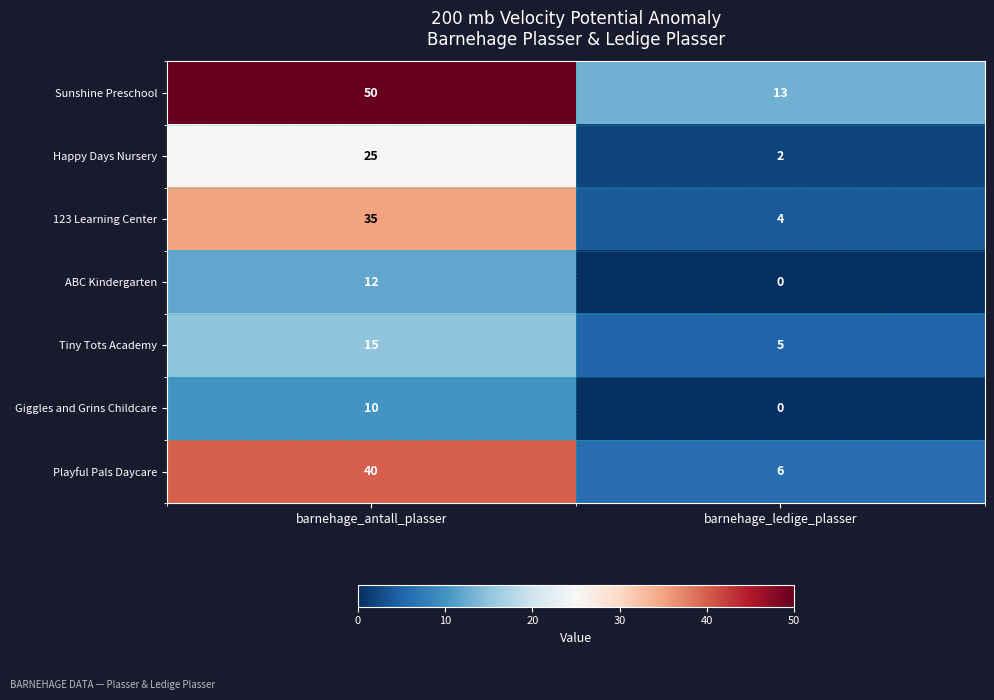

Is it true that ABC Kindergarten equals 12 at barnehage_antall_plasser?

True